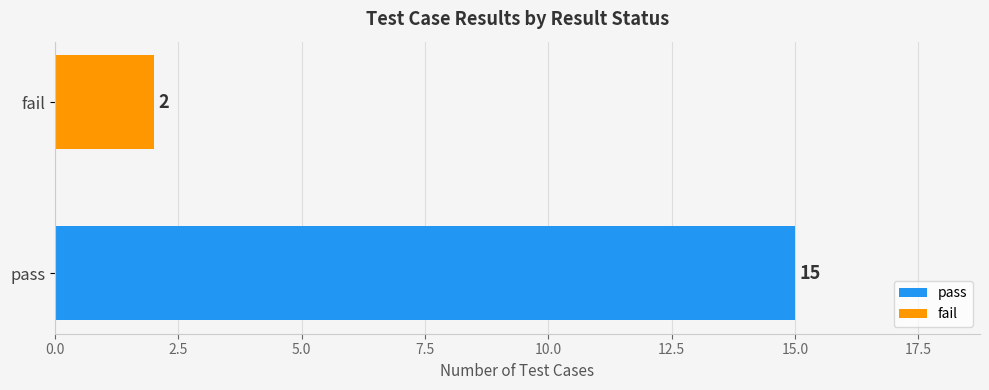

Rank the series by their maximum value, from highest to lowest.

pass, fail